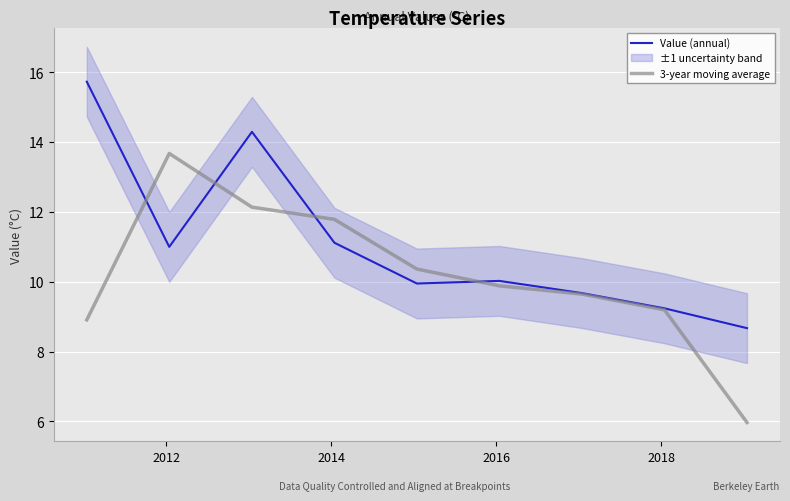

What is the highest value of the 3-year moving average series?

13.7